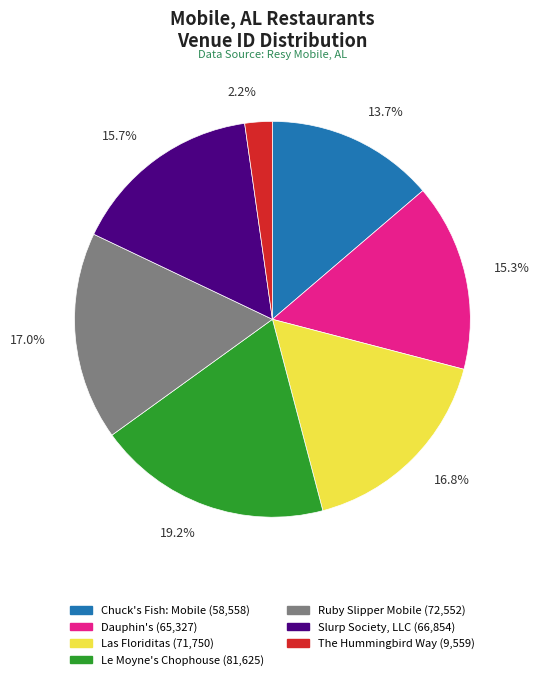

Which slice is the smallest?

The Hummingbird Way